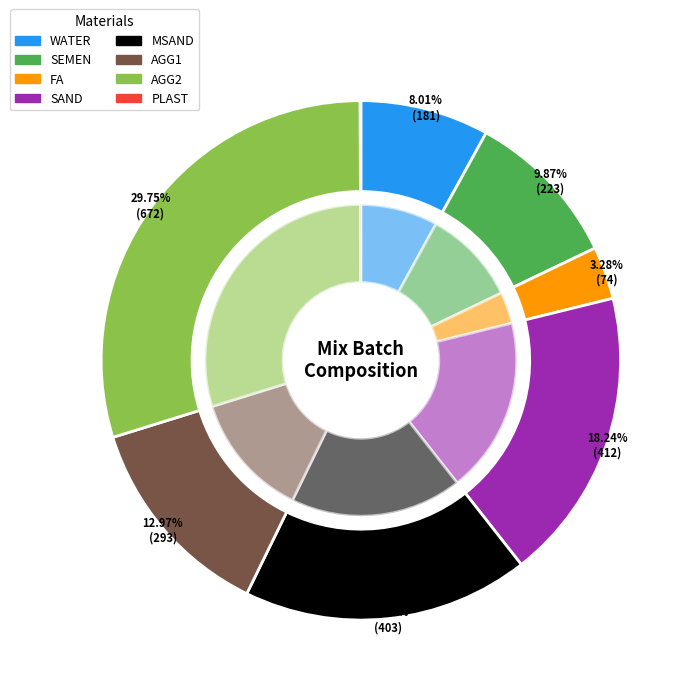

How many slices are in this pie chart?

8